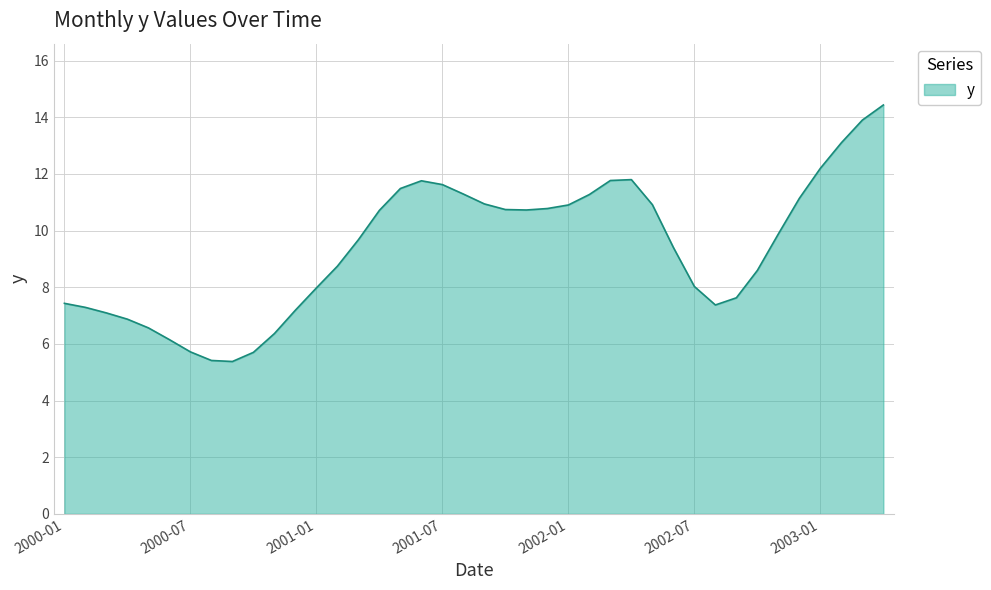

What is the minimum value shown in the chart?

5.4